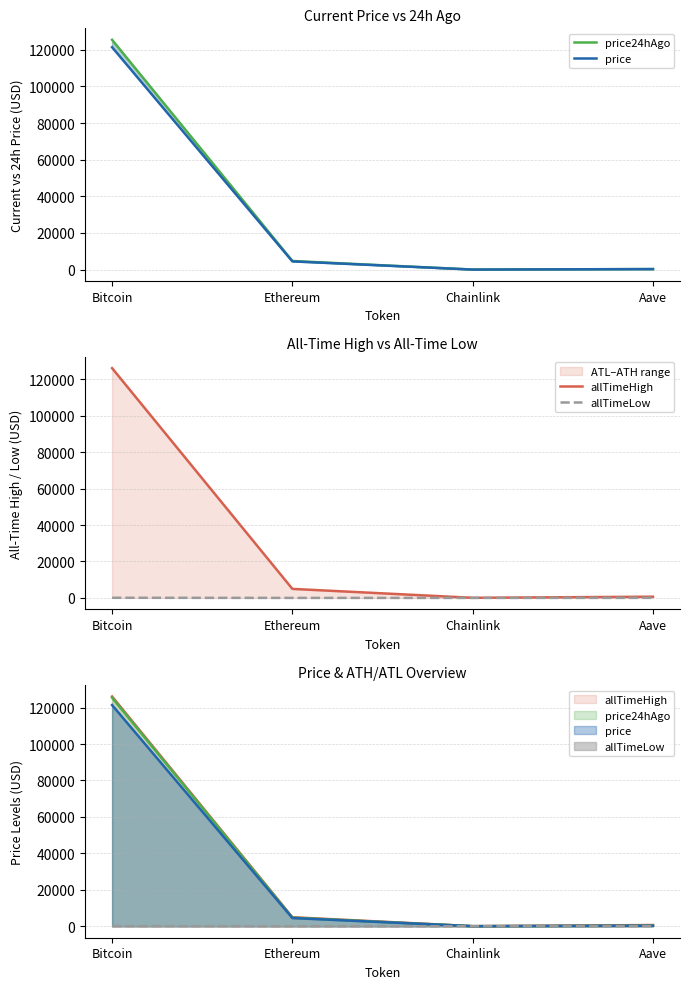

What is the label of the 3rd point from the right?

Ethereum